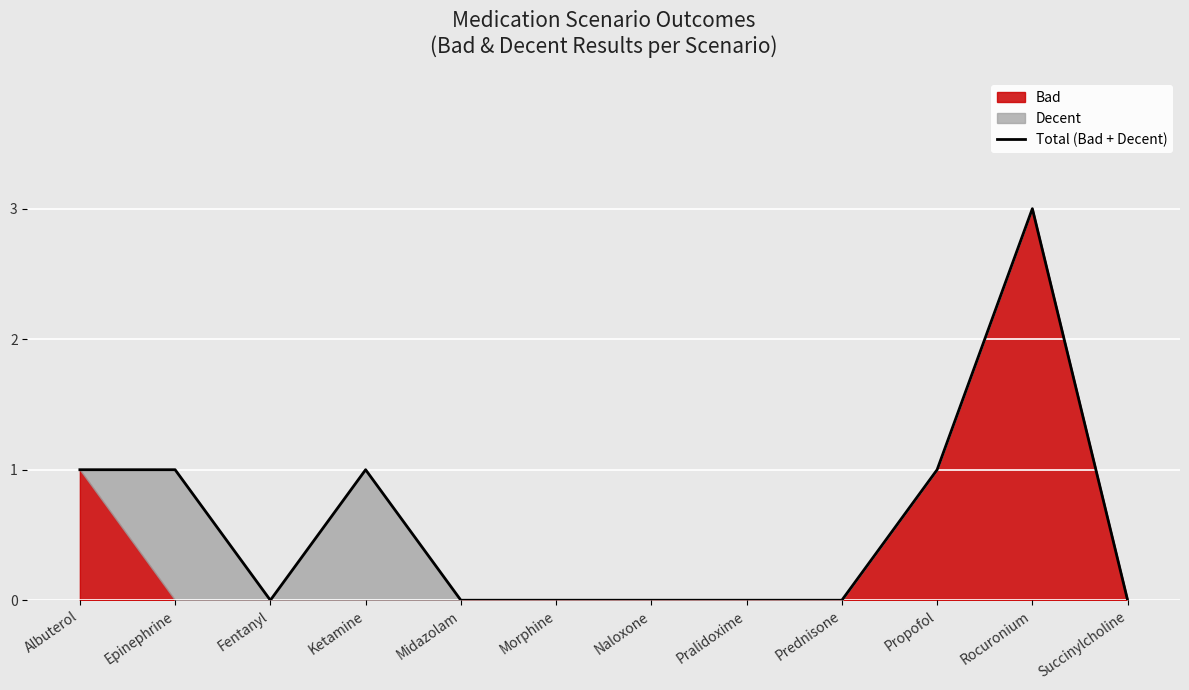

The chart shows a value of 1 at Epinephrine. True or false?

True